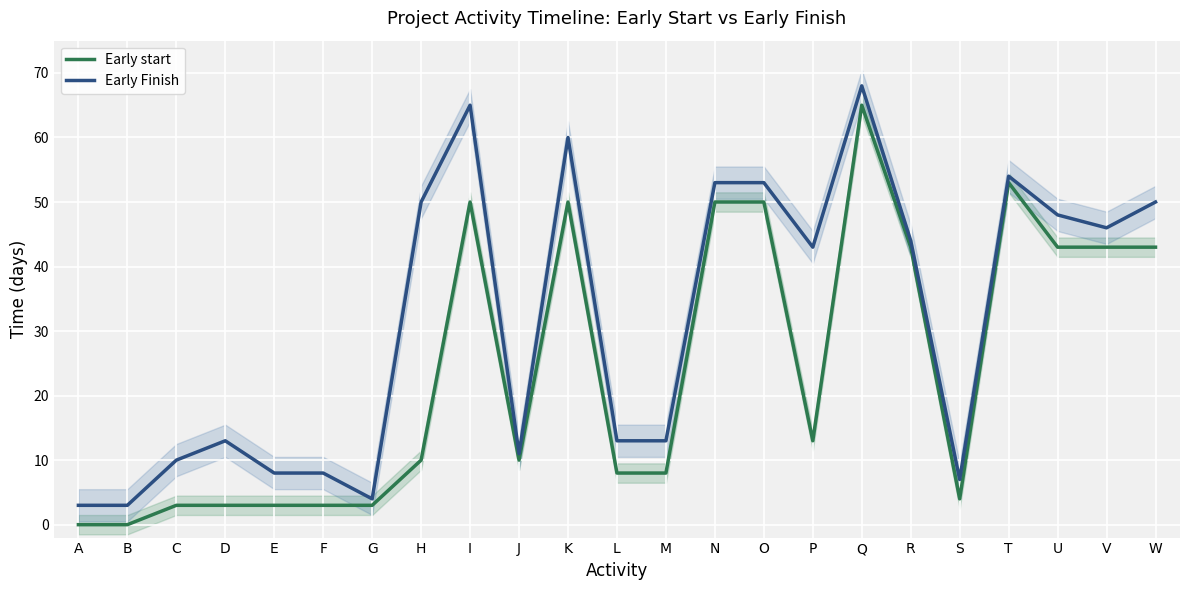

At how many categories does at least one series exceed 55?

3